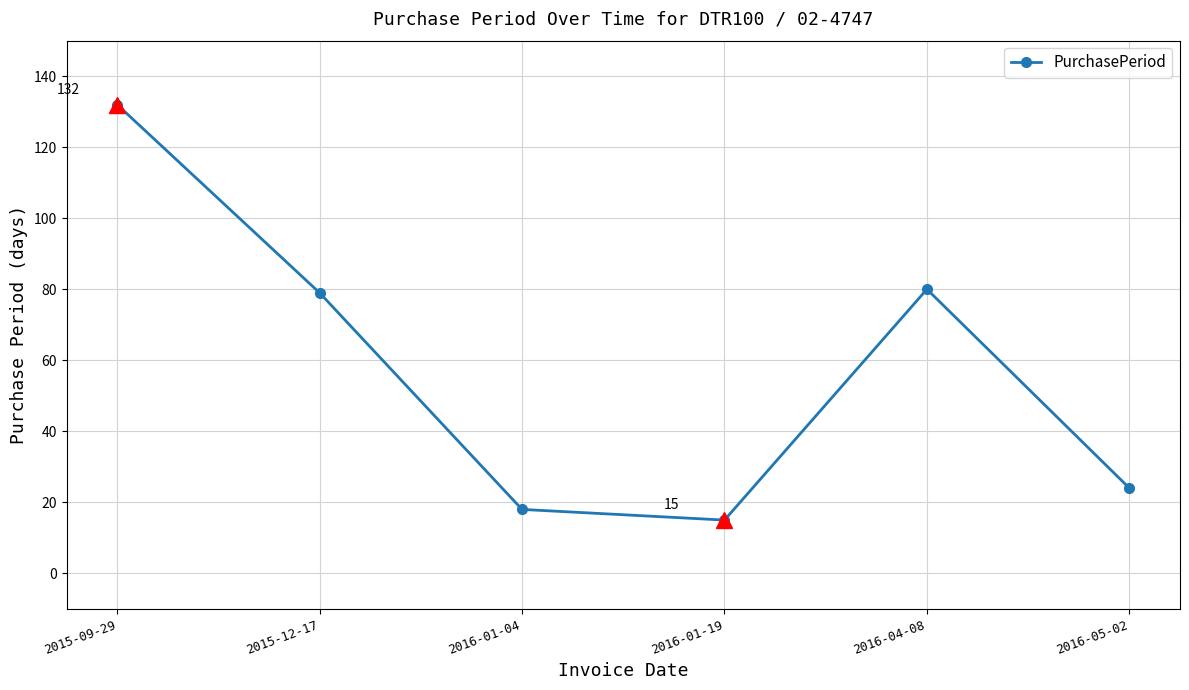

How many points are higher than both their immediate neighbors (excluding endpoints)?

1